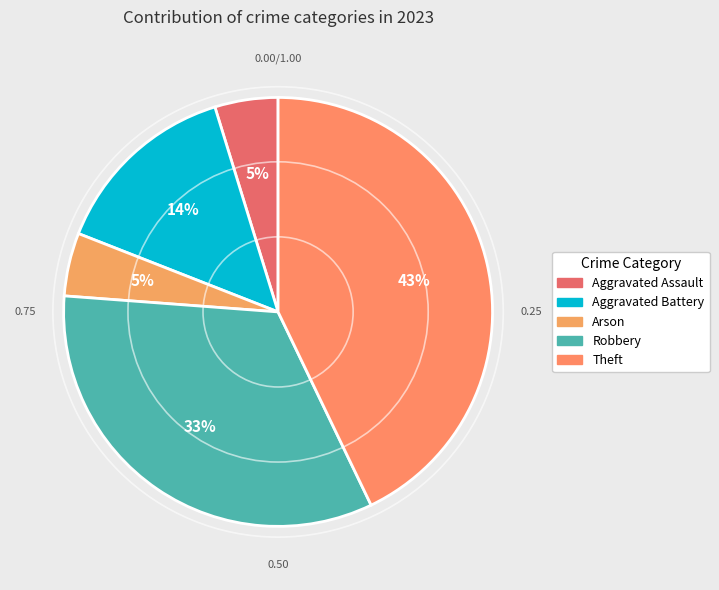

How many slices are in this pie chart?

5